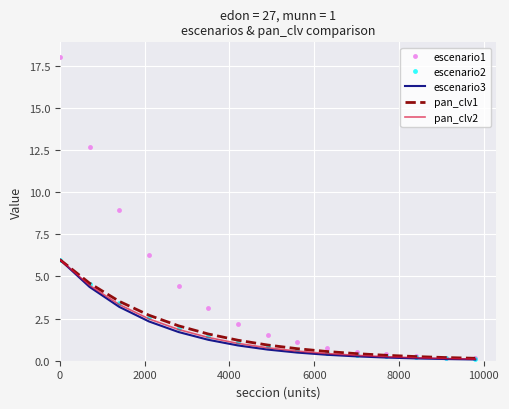

Which series has the widest spread of values?

escenario1